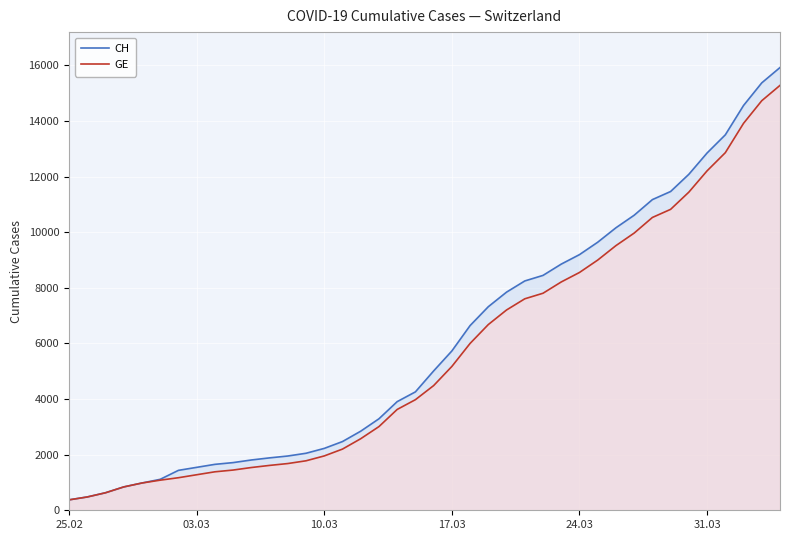

Rank the series by their average value, from highest to lowest.

CH, GE